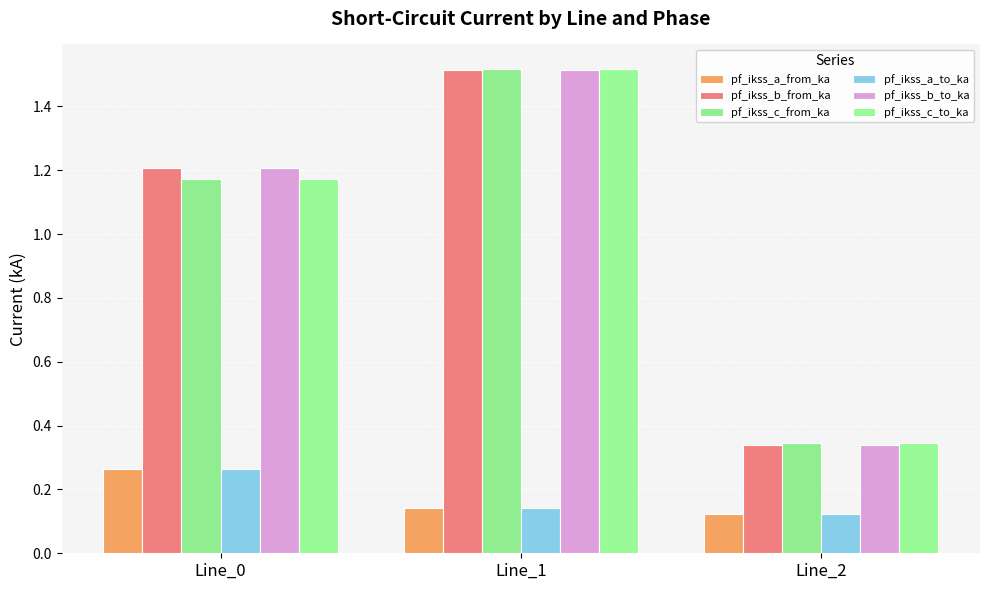

How many groups of bars are there?

3